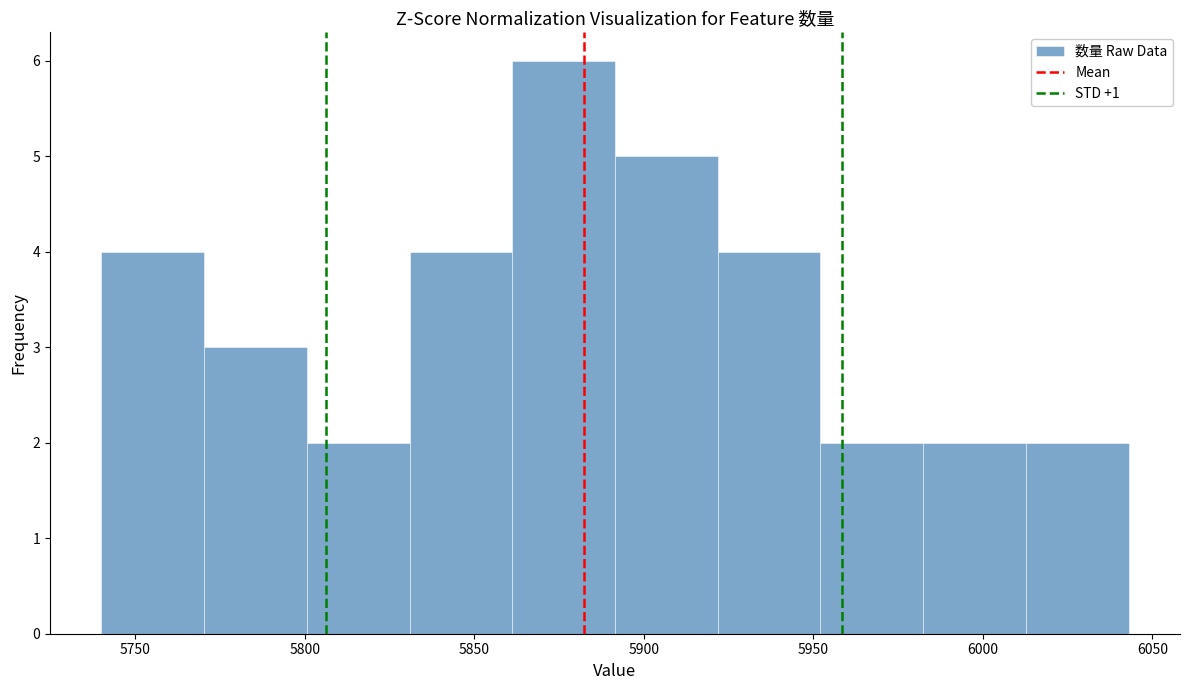

Reading left to right, transcribe this chart: for each bar, give the range it covers on the x-axis and its height. Neither the bar edges nor the heights are printed on the chart, so give them approximately, as read against the axes.

5740 to 5770: 4
5770 to 5800: 3
5800 to 5830: 2
5830 to 5860: 4
5860 to 5890: 6
5890 to 5920: 5
5920 to 5950: 4
5950 to 5980: 2
5980 to 6015: 2
6015 to 6045: 2